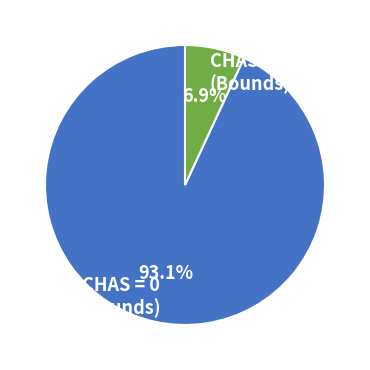

Between CHAS = 0 and CHAS = 1, which is larger?

CHAS = 0